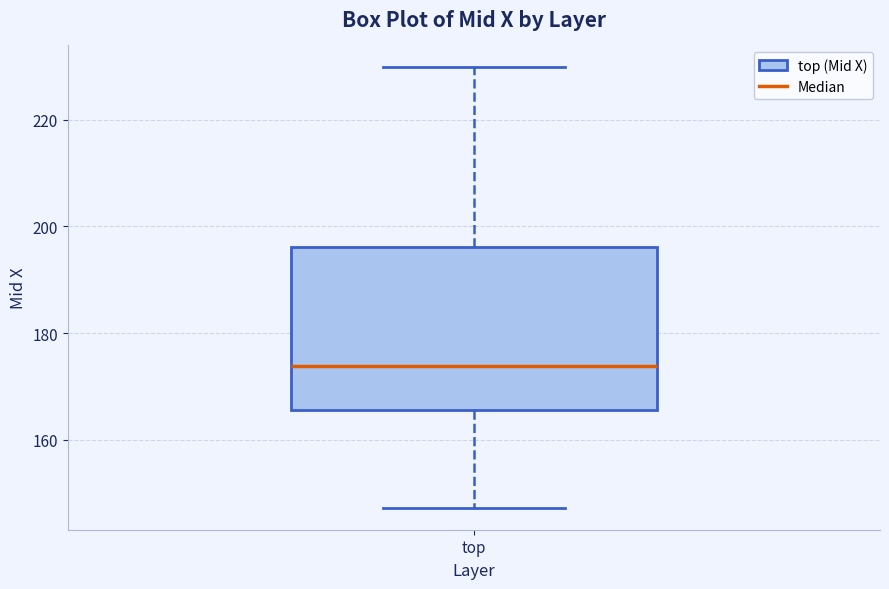

Where does the median line of the box for top sit on the y-axis? The values are not printed on the chart, so give them approximately, as read against the axis.

174